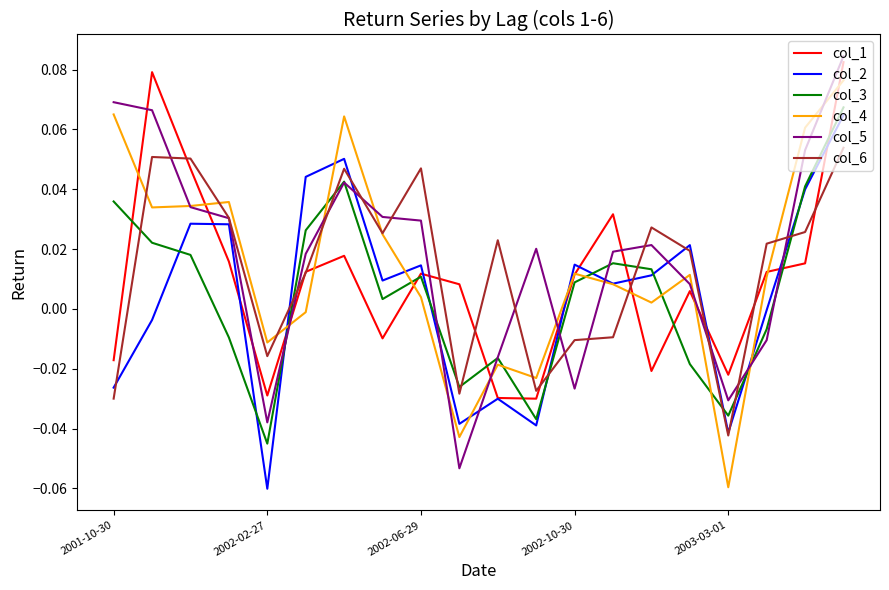

Which series ends up on top after the final intersection of col_3 and col_4?

col_4